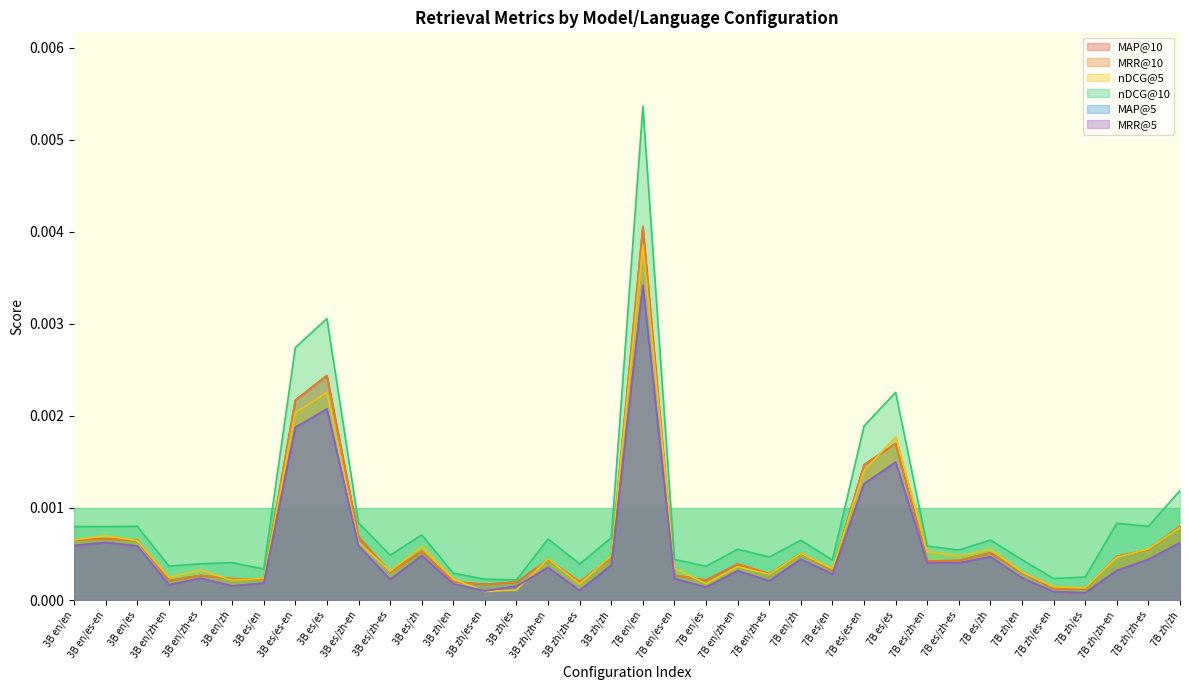

Rank the categories by MAP@5 value from lowest to highest.

7B zh/es, 7B zh/es-en, 3B zh/es-en, 3B zh/zh-es, 7B en/es, 3B zh/es, 3B en/zh, 3B en/zh-en, 3B zh/en, 3B es/en, 7B en/zh-es, 3B es/zh-es, 7B en/es-en, 3B en/zh-es, 7B zh/en, 7B es/en, 7B en/zh-en, 7B zh/zh-en, 3B zh/zh-en, 3B zh/zh, 7B es/zh-en, 7B es/zh-es, 7B en/zh, 7B zh/zh-es, 7B es/zh, 3B es/zh, 3B en/es, 3B es/zh-en, 3B en/en, 7B zh/zh, 3B en/es-en, 7B es/es-en, 7B es/es, 3B es/es-en, 3B es/es, 7B en/en